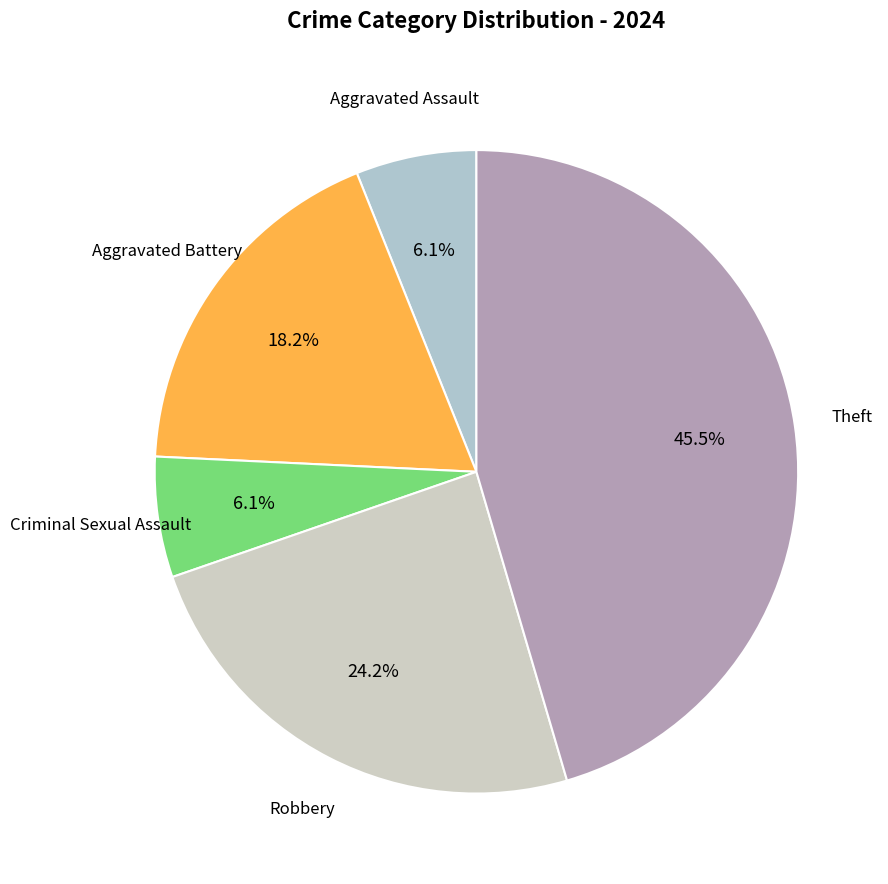

How many segments does this pie chart have?

5